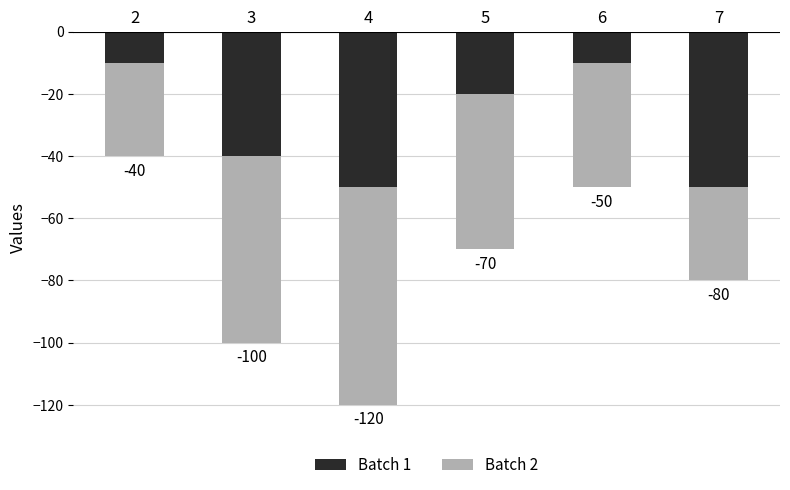

What is the sum of all Batch 2 values?

-280